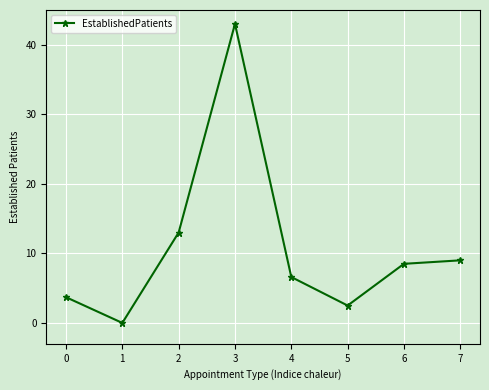

How many points are higher than both their immediate neighbors (excluding endpoints)?

1